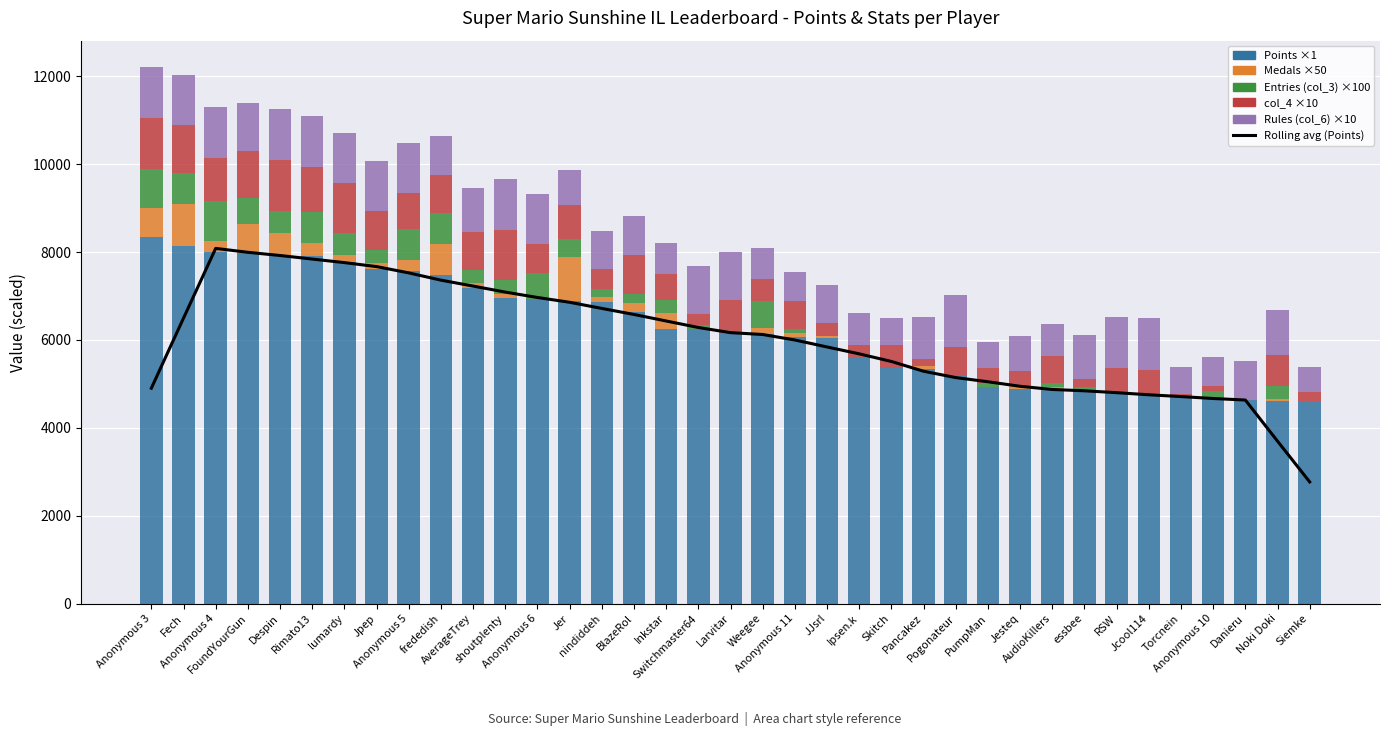

Reading left to right, transcribe all the data shown in this chart.

Rolling avg (Points): 4900.6	6496.6	8083.4	7994.2	7921.6	7840.4	7759.6	7669.0	7525.8	7360.4	7225.6	7088.6	6966.0	6856.8	6717.0	6579.4	6430.8	6283.0	6165.8	6123.6	5998.4	5839.6	5683.0	5510.0	5287.2	5142.8	5047.8	4944.8	4872.2	4842.0	4799.4	4751.6	4710.6	4666.8	4631.8	3695.8	2767.8
Points: 8351.0	8143.0	8009.0	7980.0	7934.0	7905.0	7780.0	7603.0	7576.0	7481.0	7189.0	6953.0	6929.0	6891.0	6868.0	6643.0	6254.0	6241.0	6148.0	6129.0	6057.0	6043.0	5615.0	5354.0	5346.0	5192.0	4929.0	4893.0	4879.0	4831.0	4829.0	4778.0	4680.0	4640.0	4626.0	4610.0	4603.0
Medals: 650.0	950.0	250.0	650.0	500.0	300.0	150.0	150.0	250.0	700.0	100.0	100.0	0.0	1000.0	100.0	200.0	350.0	0.0	0.0	150.0	100.0	50.0	0.0	0.0	50.0	0.0	0.0	50.0	50.0	0.0	0.0	0.0	0.0	0.0	0.0	50.0	0.0
Entries (col_3): 900.0	700.0	900.0	600.0	500.0	700.0	500.0	300.0	700.0	700.0	300.0	300.0	600.0	400.0	200.0	200.0	300.0	100.0	0.0	600.0	100.0	0.0	0.0	0.0	0.0	0.0	100.0	0.0	100.0	100.0	0.0	0.0	0.0	200.0	0.0	300.0	0.0
col_4: 1150.0	1090.0	980.0	1070.0	1160.0	1040.0	1140.0	890.0	820.0	880.0	860.0	1150.0	660.0	790.0	440.0	890.0	590.0	240.0	760.0	500.0	640.0	300.0	270.0	520.0	180.0	640.0	330.0	350.0	610.0	190.0	530.0	540.0	90.0	120.0	10.0	700.0	210.0
Rules (col_6): 1150.0	1150.0	1160.0	1090.0	1160.0	1150.0	1140.0	1140.0	1140.0	880.0	1000.0	1160.0	1130.0	790.0	860.0	890.0	710.0	1100.0	1090.0	720.0	650.0	860.0	730.0	620.0	940.0	1180.0	590.0	800.0	730.0	990.0	1160.0	1170.0	610.0	660.0	890.0	1010.0	580.0